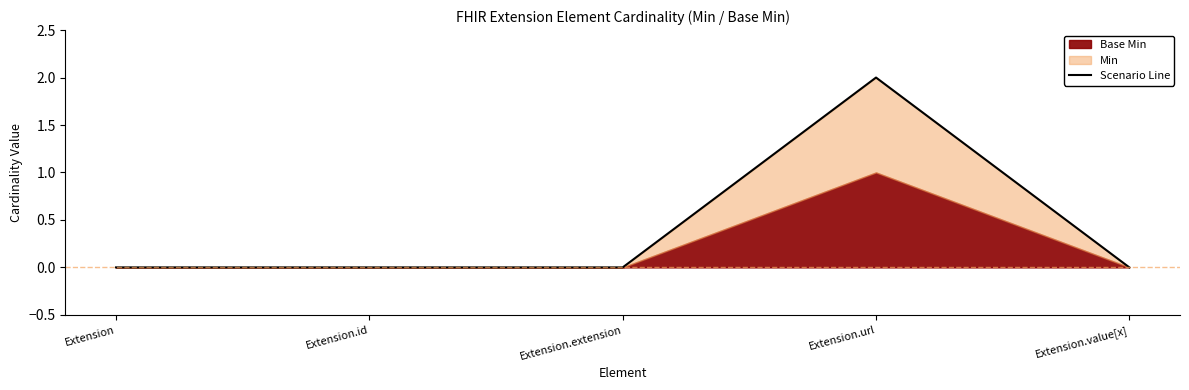

What is the label of the 1st point from the left?

Extension